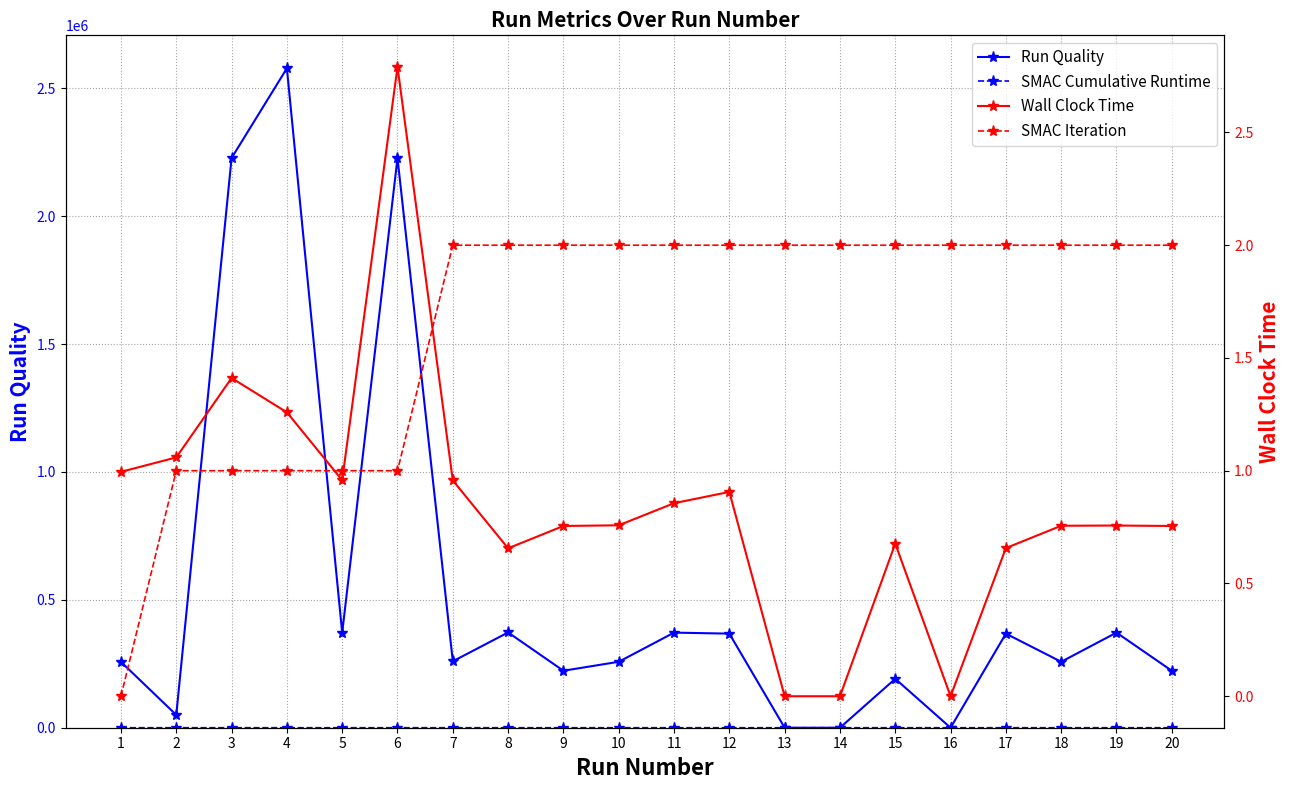

Rank the series by their maximum value, from highest to lowest.

Run Quality, SMAC Cumulative Runtime, Wall Clock Time, SMAC Iteration